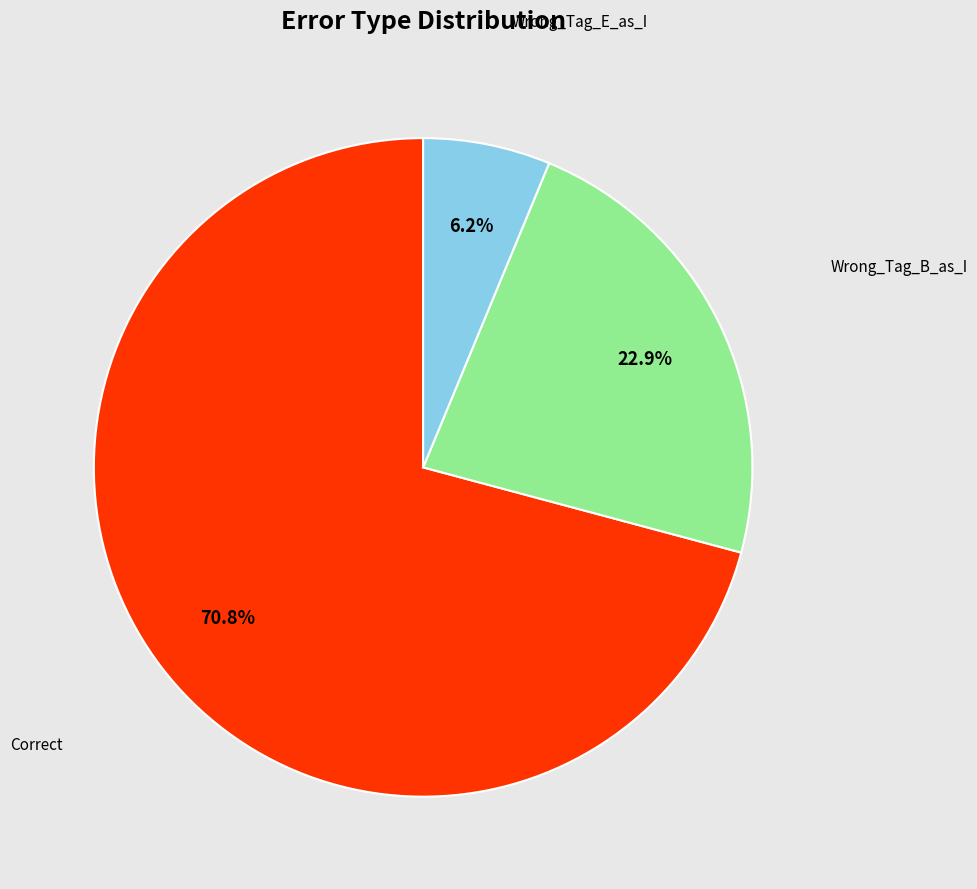

To the nearest percent, what is the difference between the Wrong_Tag_E_as_I and Correct slice percentages?

65%